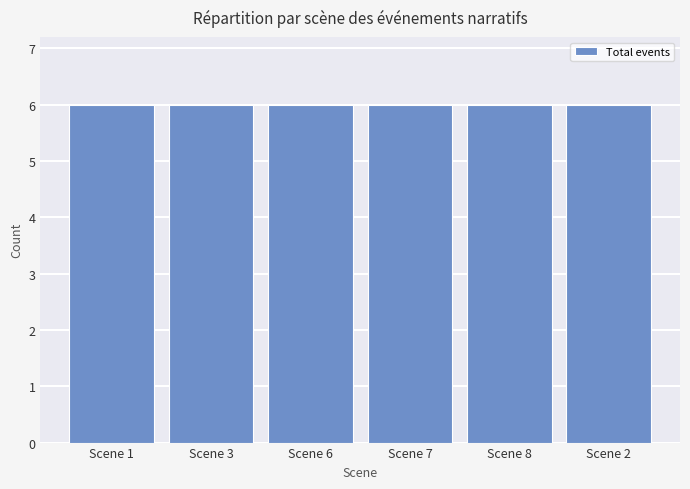

How many groups of bars are there?

6